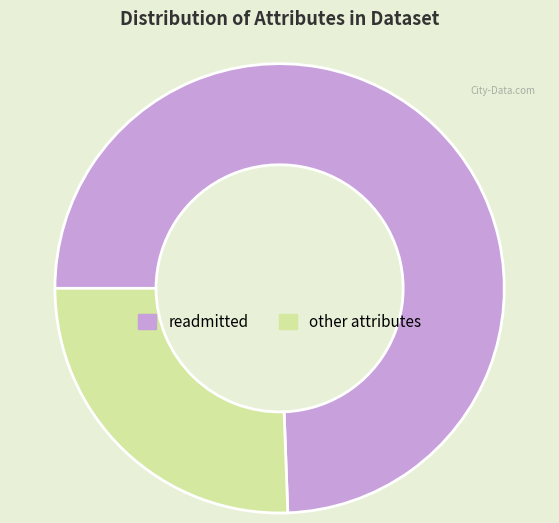

Rank the categories by value from highest to lowest.

readmitted, other attributes